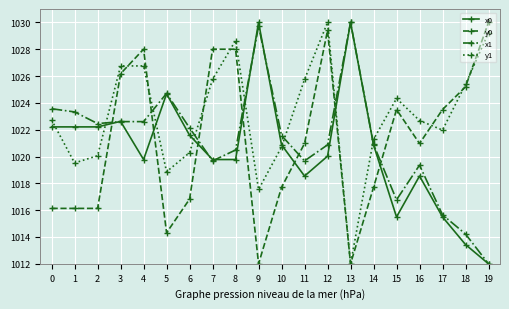

What is the minimum value shown in the chart?

1012.0